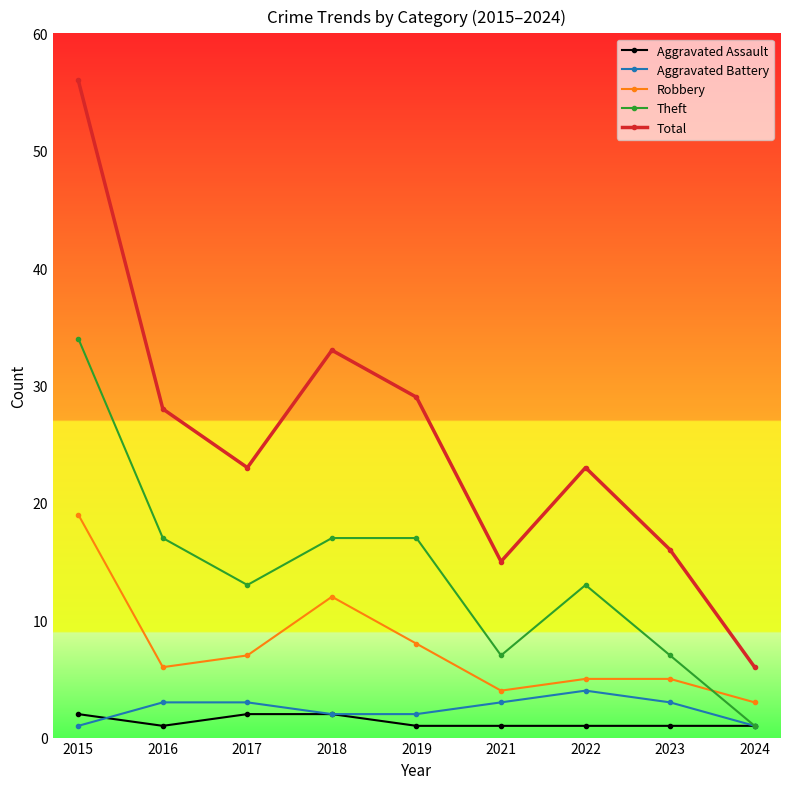

What value does the Total series have at 2024?

6